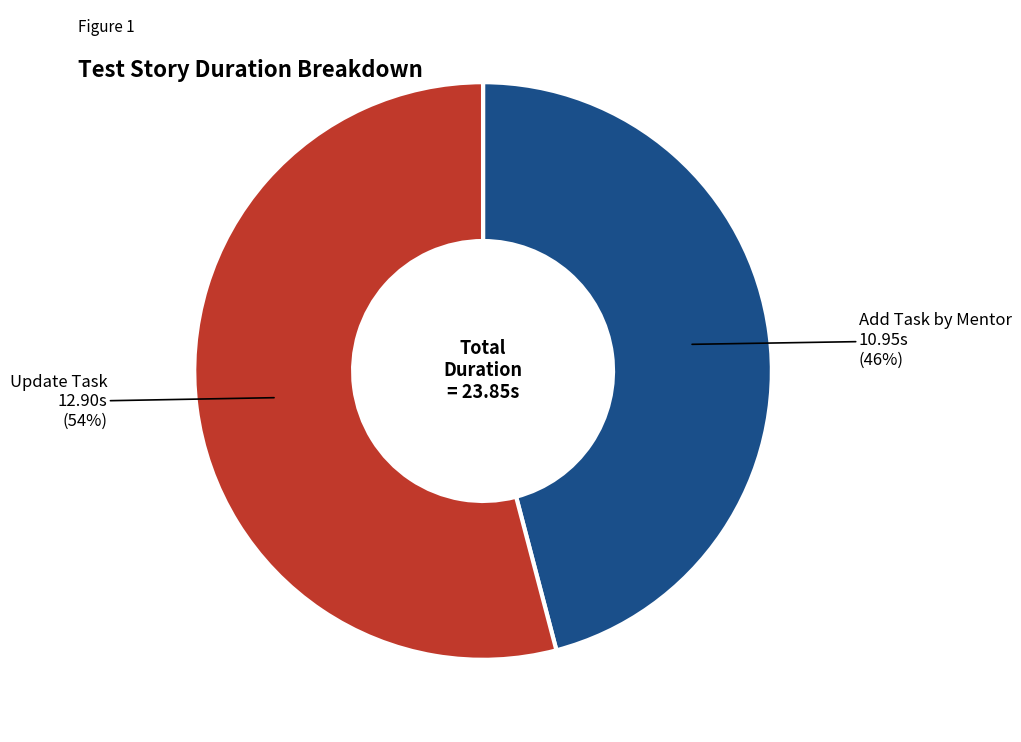

To the nearest percent, what is the average slice percentage?

50%